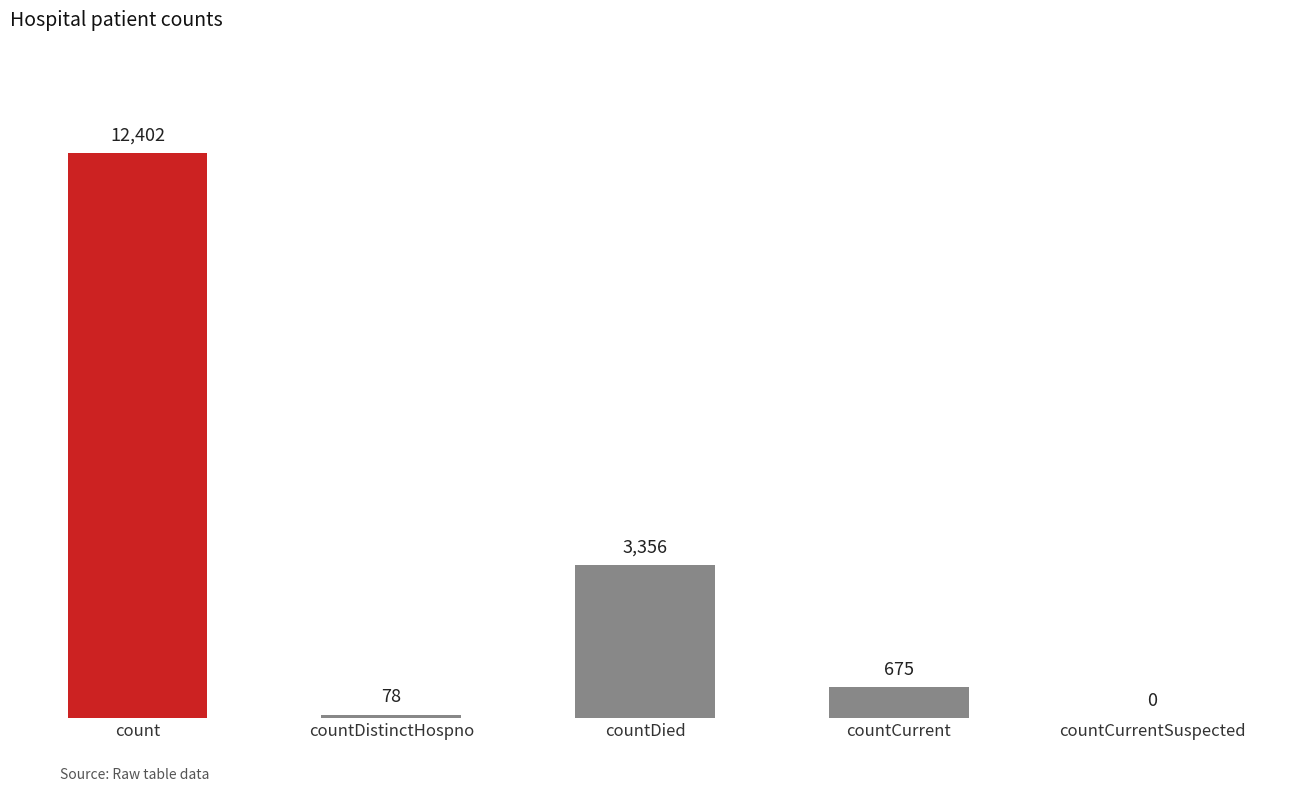

Which label corresponds to the largest value in the chart?

count